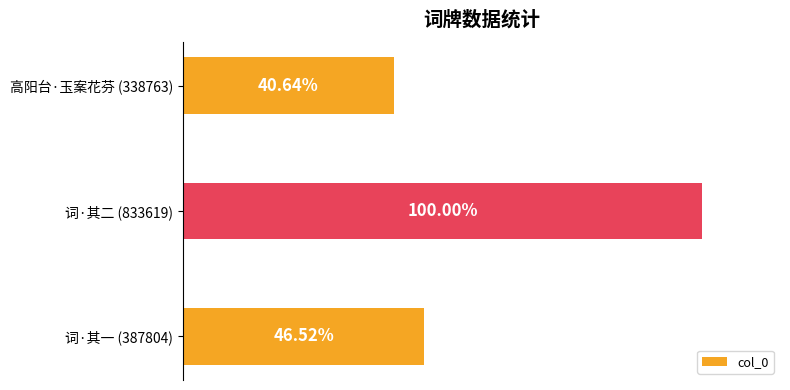

Does the chart contain any negative values?

No